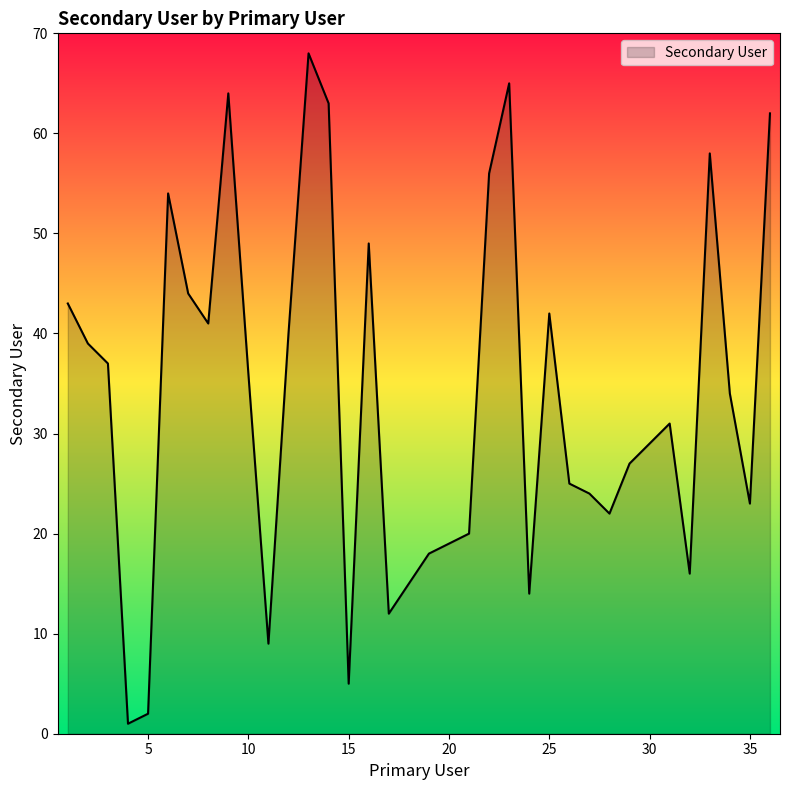

What is the maximum value shown in the chart?

68